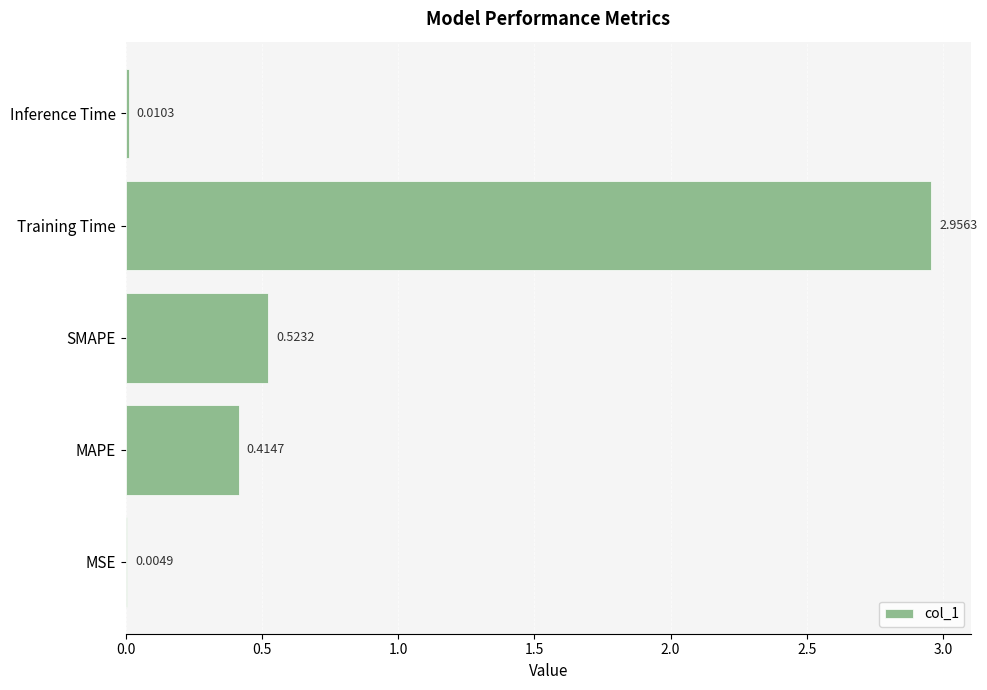

At which label is the value closest to 1?

SMAPE